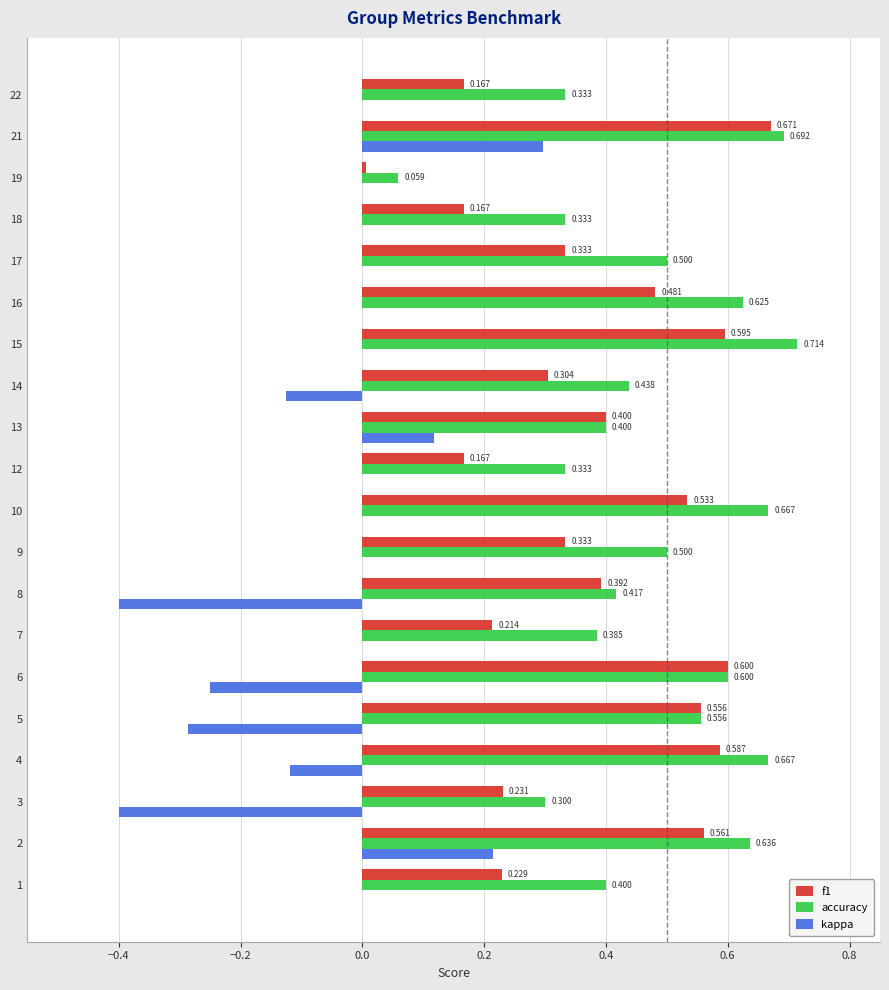

Which series has the largest total across all categories?

accuracy